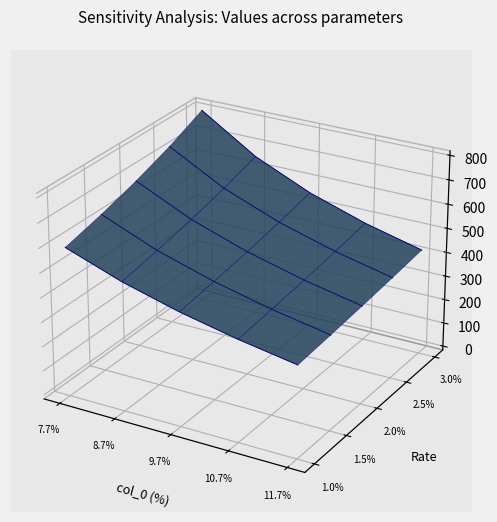

Between 9.7% and 8.7%, which is larger?

8.7%